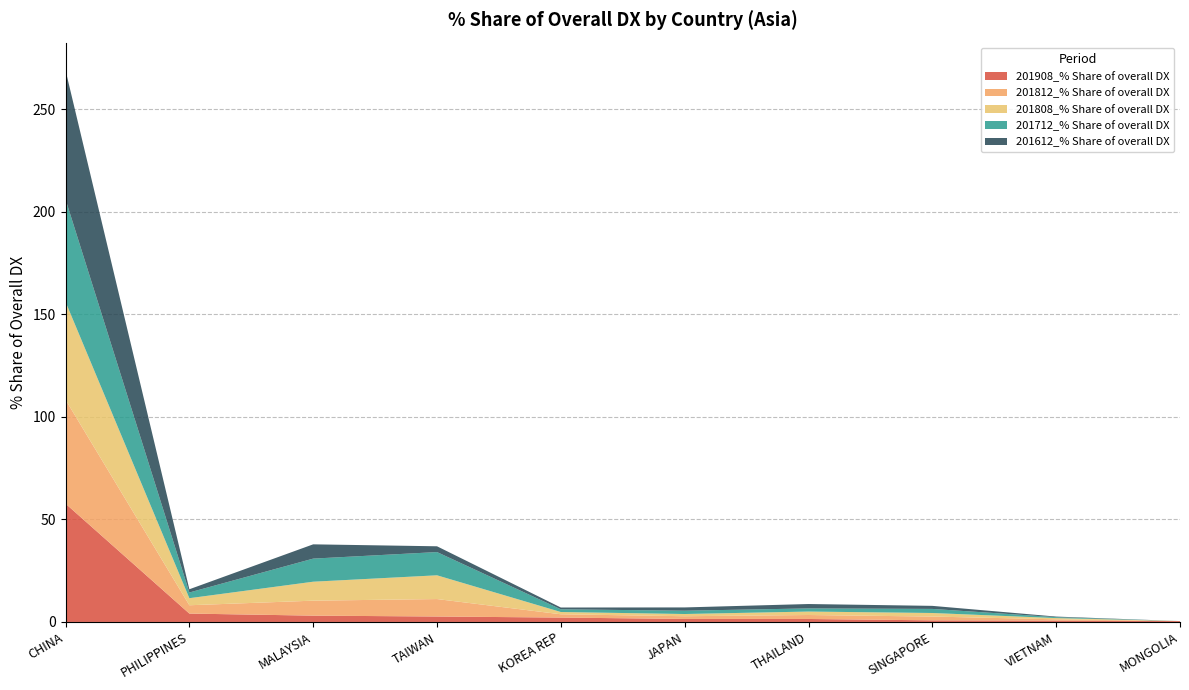

Reading right to left, what are all the values shown in this chart?

201908_% Share of overall DX: 0.4	0.7	0.8	1.5	1.5	2.1	2.7	3.1	4.1	57.7
201812_% Share of overall DX: 0.0	0.6	1.9	1.9	1.3	1.6	8.5	7.3	4.1	50.7
201808_% Share of overall DX: 0.0	0.6	1.7	1.7	1.1	1.1	11.6	9.2	3.4	47.7
201712_% Share of overall DX: 0.0	0.4	2.0	1.5	1.6	1.3	11.3	11.3	2.8	50.0
201612_% Share of overall DX: 0.0	0.3	1.5	2.1	1.6	0.9	2.8	7.0	1.6	62.9